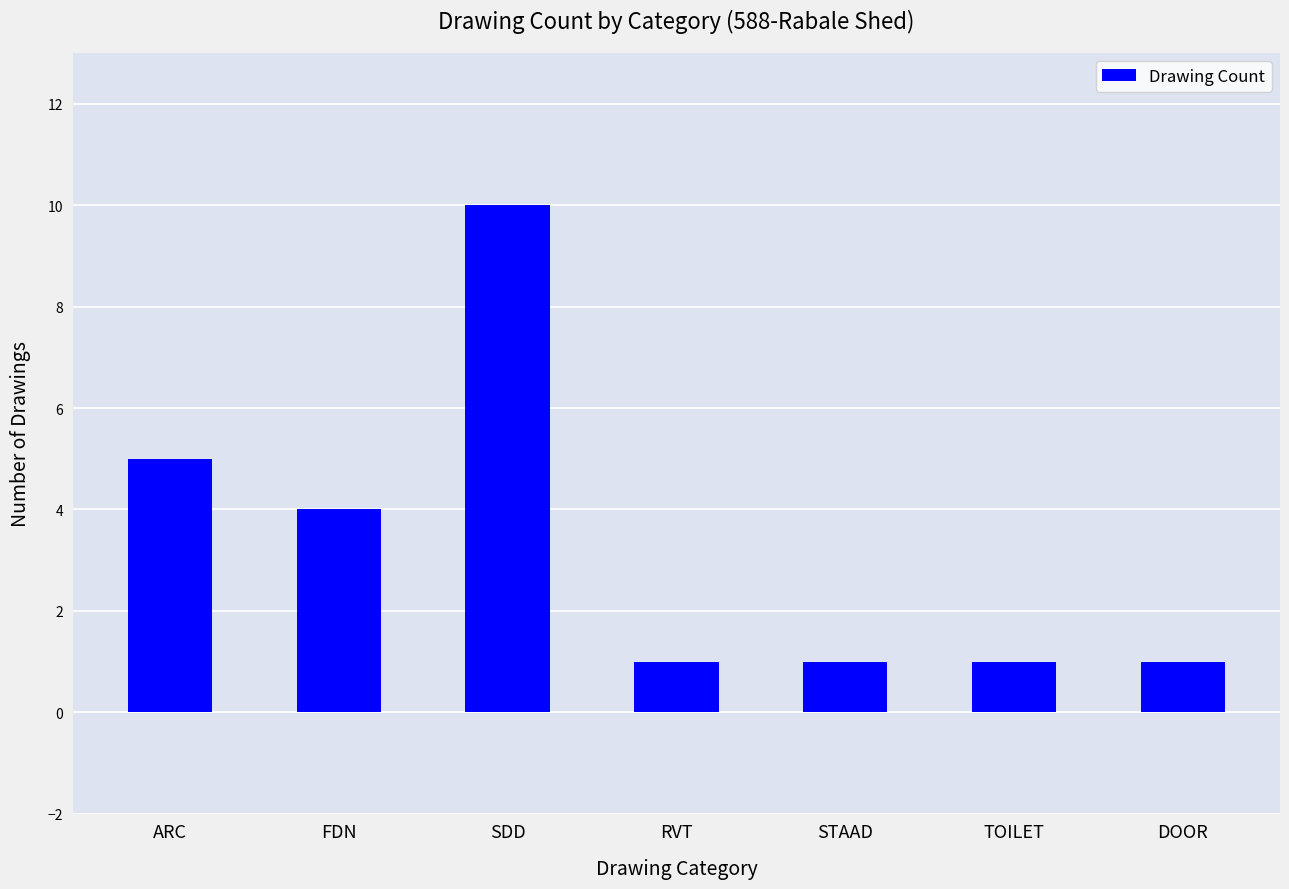

What is the sum of the values at STAAD and SDD?

11